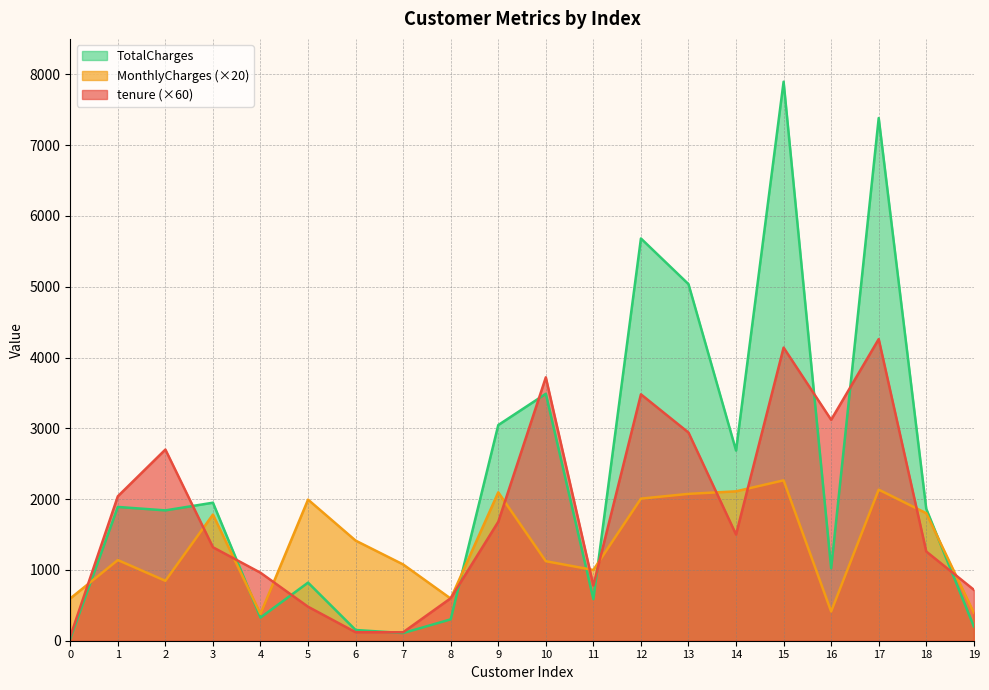

List the series in order of their overall mean, lowest first.

MonthlyCharges (×20), tenure (×60), TotalCharges